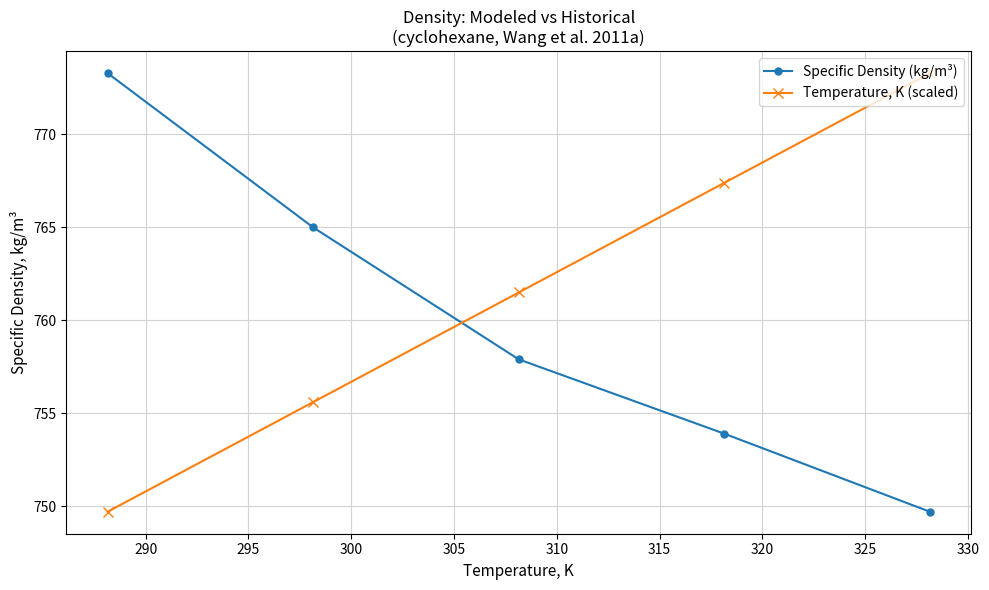

List the series in order of their overall mean, highest first.

Temperature, K (scaled), Specific Density (kg/m³)